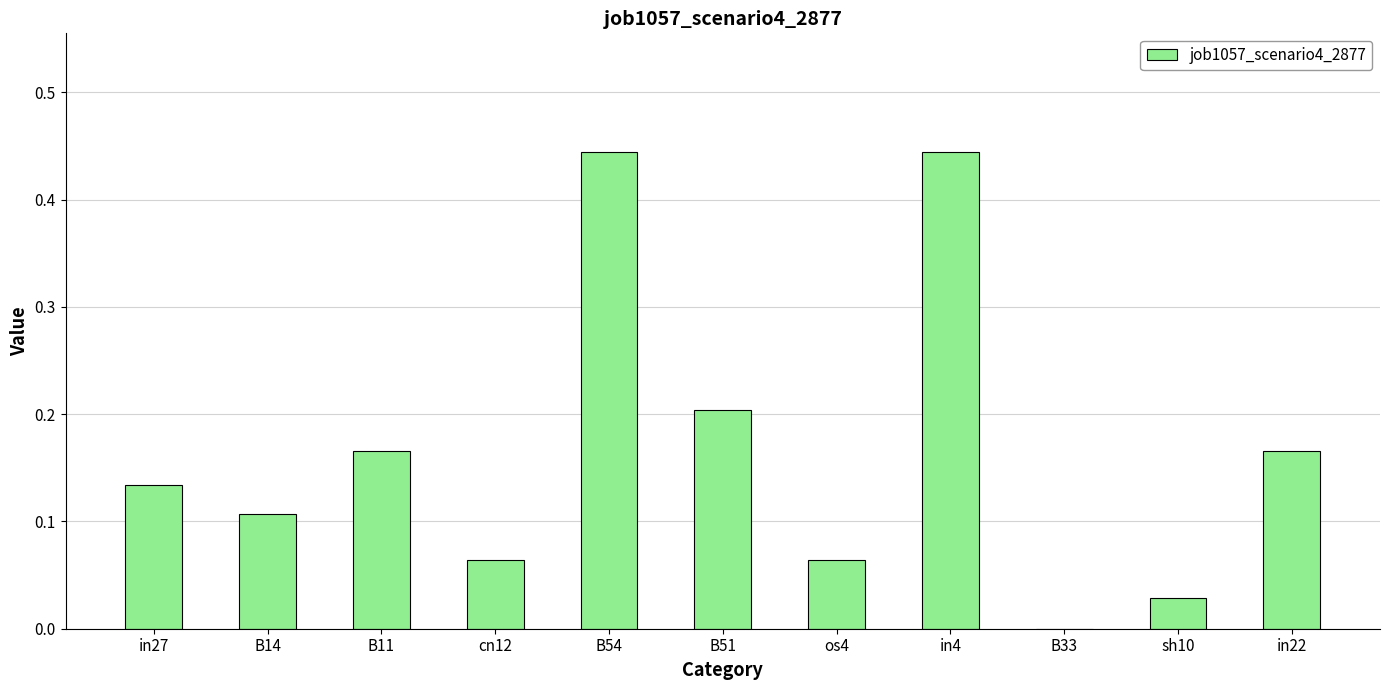

What is the sum of all values?

1.8